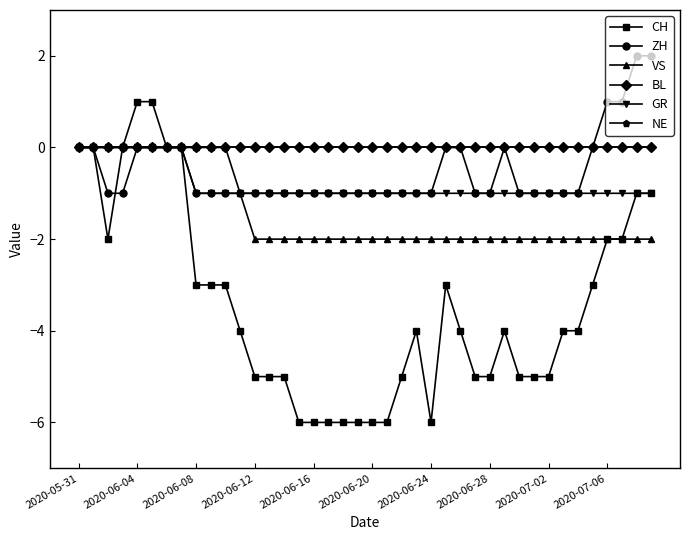

Reading left to right, transcribe all the data shown in this chart.

CH: 0	0	-2	0	1	1	0	0	-3	-3	-3	-4	-5	-5	-5	-6	-6	-6	-6	-6	-6	-6	-5	-4	-6	-3	-4	-5	-5	-4	-5	-5	-5	-4	-4	-3	-2	-2	-1	-1
ZH: 0	0	-1	-1	0	0	0	0	-1	-1	-1	-1	-1	-1	-1	-1	-1	-1	-1	-1	-1	-1	-1	-1	-1	0	0	-1	-1	0	-1	-1	-1	-1	-1	0	1	1	2	2
VS: 0	0	0	0	0	0	0	0	0	0	0	-1	-2	-2	-2	-2	-2	-2	-2	-2	-2	-2	-2	-2	-2	-2	-2	-2	-2	-2	-2	-2	-2	-2	-2	-2	-2	-2	-2	-2
BL: 0	0	0	0	0	0	0	0	0	0	0	0	0	0	0	0	0	0	0	0	0	0	0	0	0	0	0	0	0	0	0	0	0	0	0	0	0	0	0	0
GR: 0	0	0	0	0	0	0	0	-1	-1	-1	-1	-1	-1	-1	-1	-1	-1	-1	-1	-1	-1	-1	-1	-1	-1	-1	-1	-1	-1	-1	-1	-1	-1	-1	-1	-1	-1	-1	-1
NE: 0	0	0	0	0	0	0	0	0	0	0	0	0	0	0	0	0	0	0	0	0	0	0	0	0	0	0	0	0	0	0	0	0	0	0	0	0	0	0	0